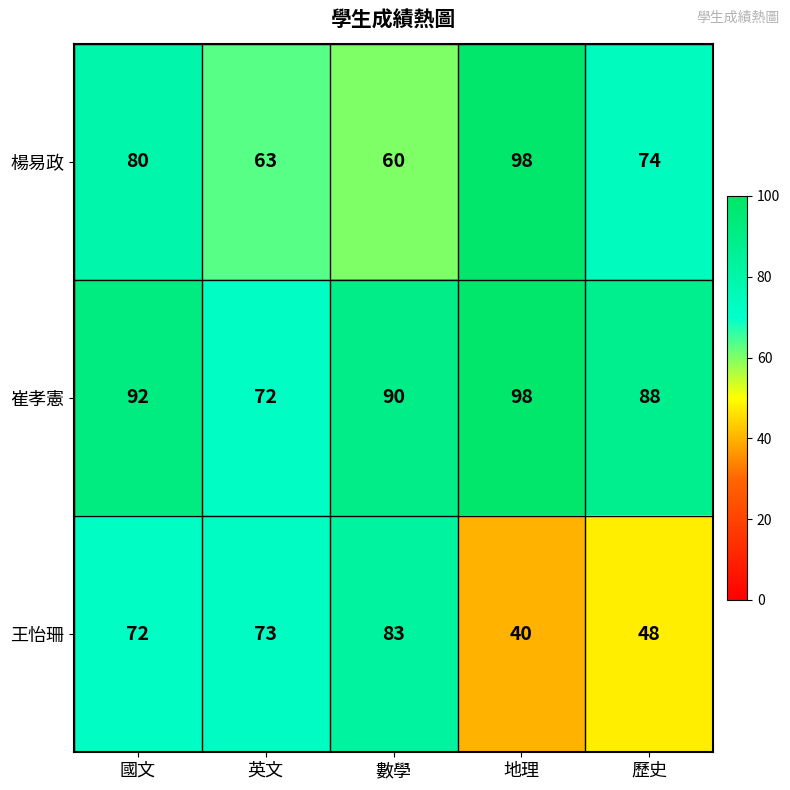

Is it true that 楊易政 equals 74 at 歷史?

True